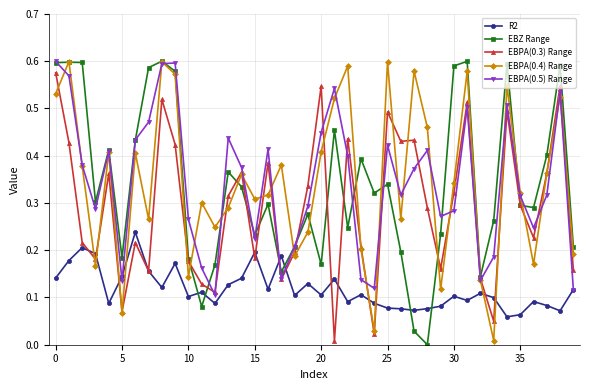

True or false: EBPA(0.3) Range has more than 1 points higher than both neighbors.

True